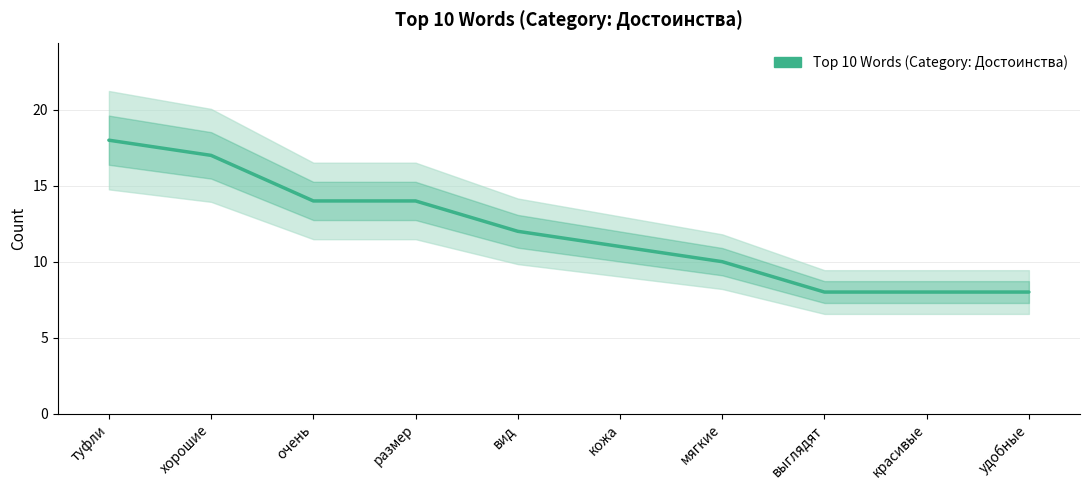

Which has a higher value, вид or хорошие?

хорошие